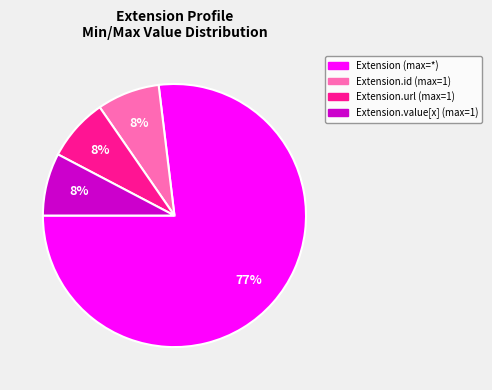

Count the number of slices in the pie.

4